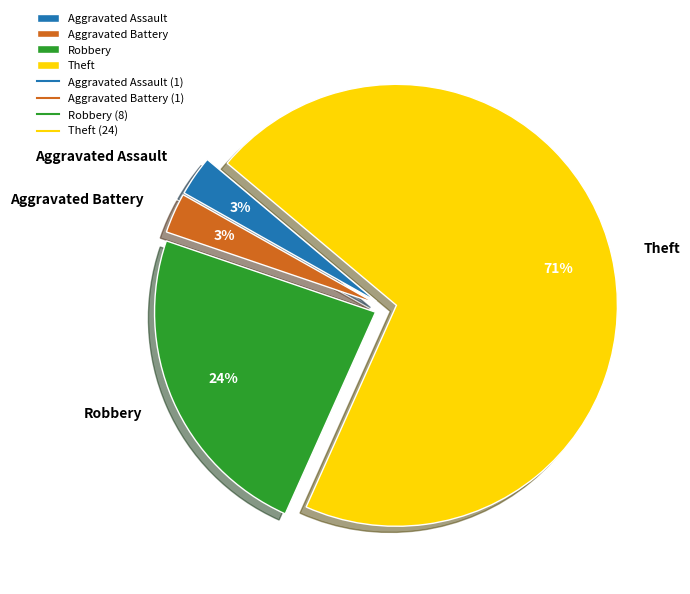

Is the sum of Aggravated Assault and Robbery greater than half?

No